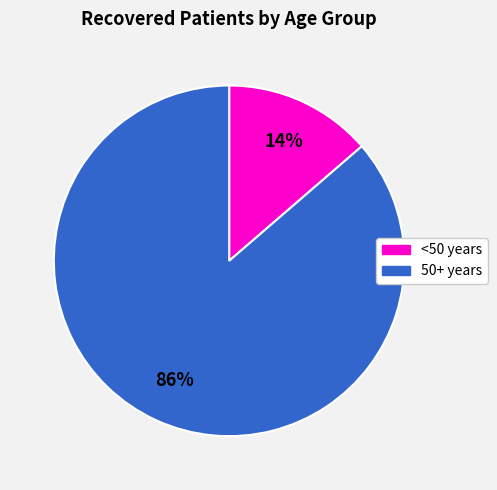

Is there a majority slice in this chart?

Yes